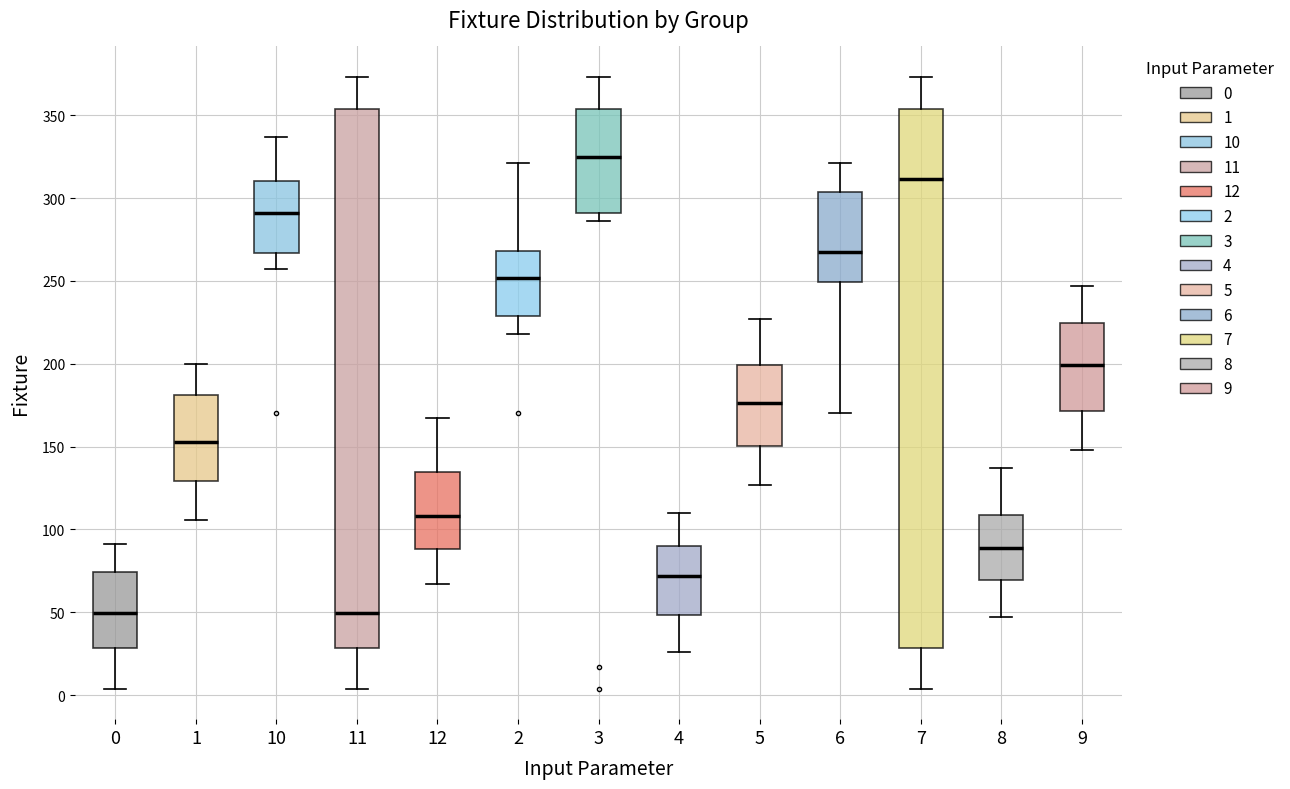

Where does the upper whisker of the box at x = 5 end on the y-axis? The values are not printed on the chart, so give them approximately, as read against the axis.

225